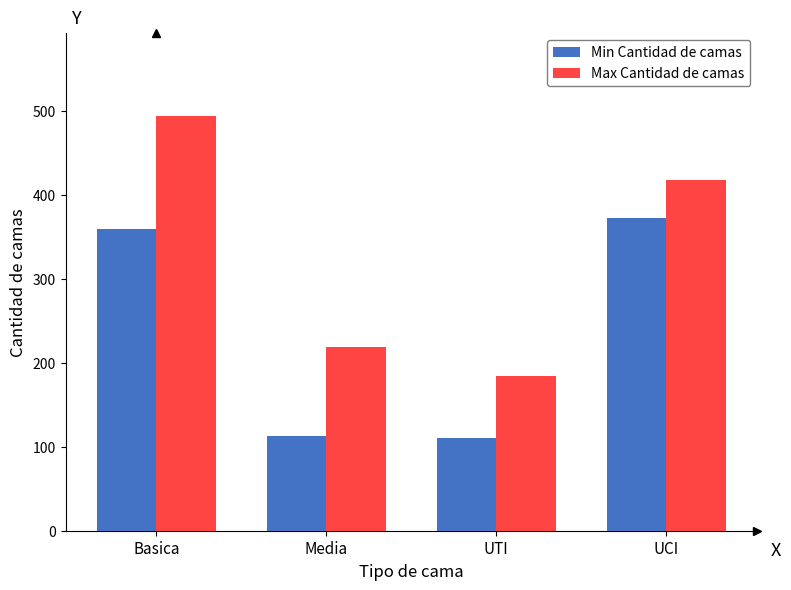

What is the difference between the Max Cantidad de camas values at UCI and Media?

199